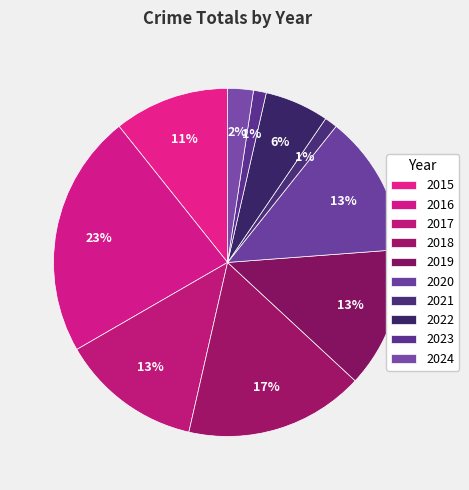

How many slices are in this pie chart?

10